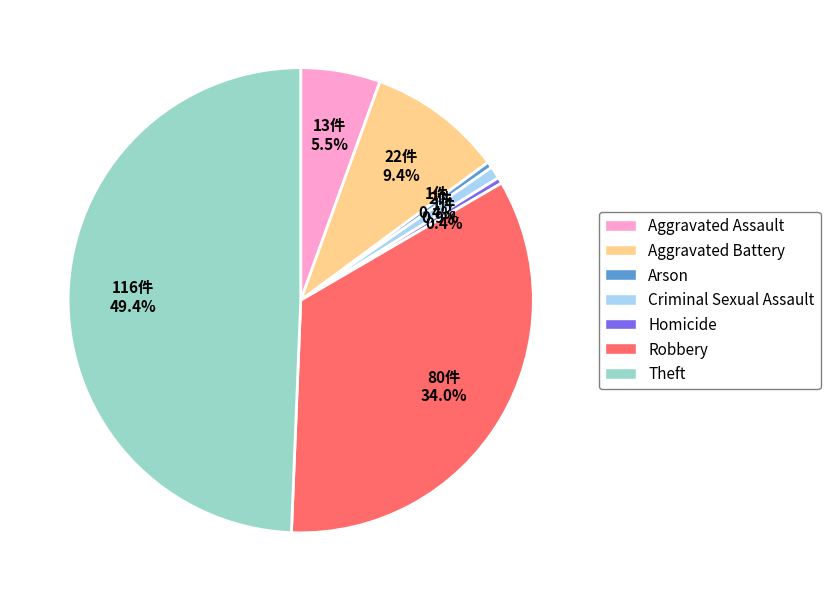

Does any single category account for the majority?

No